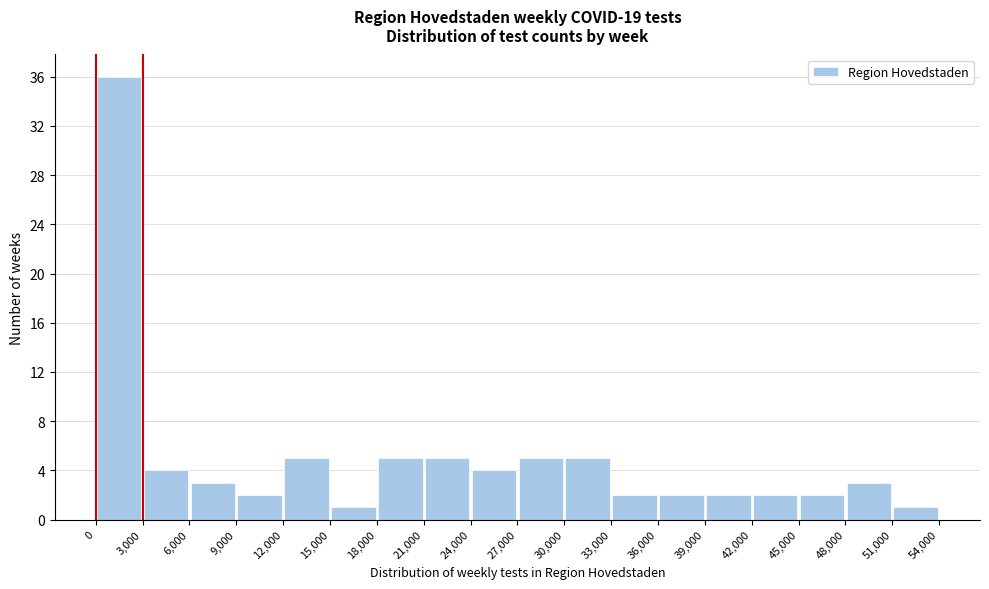

Reading left to right, list every bar in this chart as the range it spans on the x-axis followed by its height. The values are not printed on the chart, so give them approximately, as read against the axis.

0 to 3,000: 36
3,000 to 6,000: 4
6,000 to 9,000: 3
9,000 to 12,000: 2
12,000 to 15,000: 5
15,000 to 18,000: 1
18,000 to 21,000: 5
21,000 to 24,000: 5
24,000 to 27,000: 4
27,000 to 30,000: 5
30,000 to 33,000: 5
33,000 to 36,000: 2
36,000 to 39,000: 2
39,000 to 42,000: 2
42,000 to 45,000: 2
45,000 to 48,000: 2
48,000 to 51,000: 3
51,000 to 54,000: 1